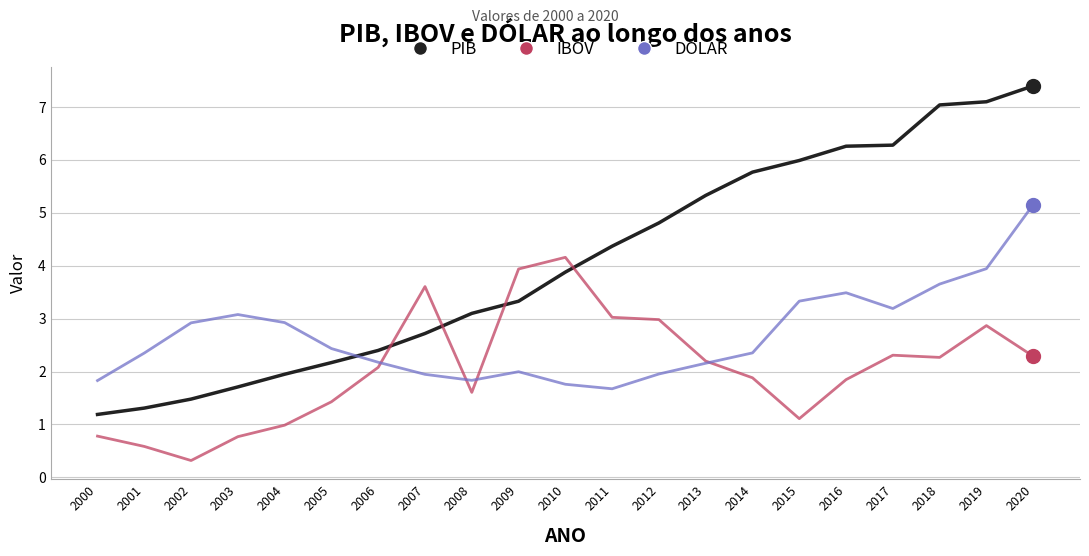

What are all the series names shown in the legend?

PIB, IBOV, DOLAR